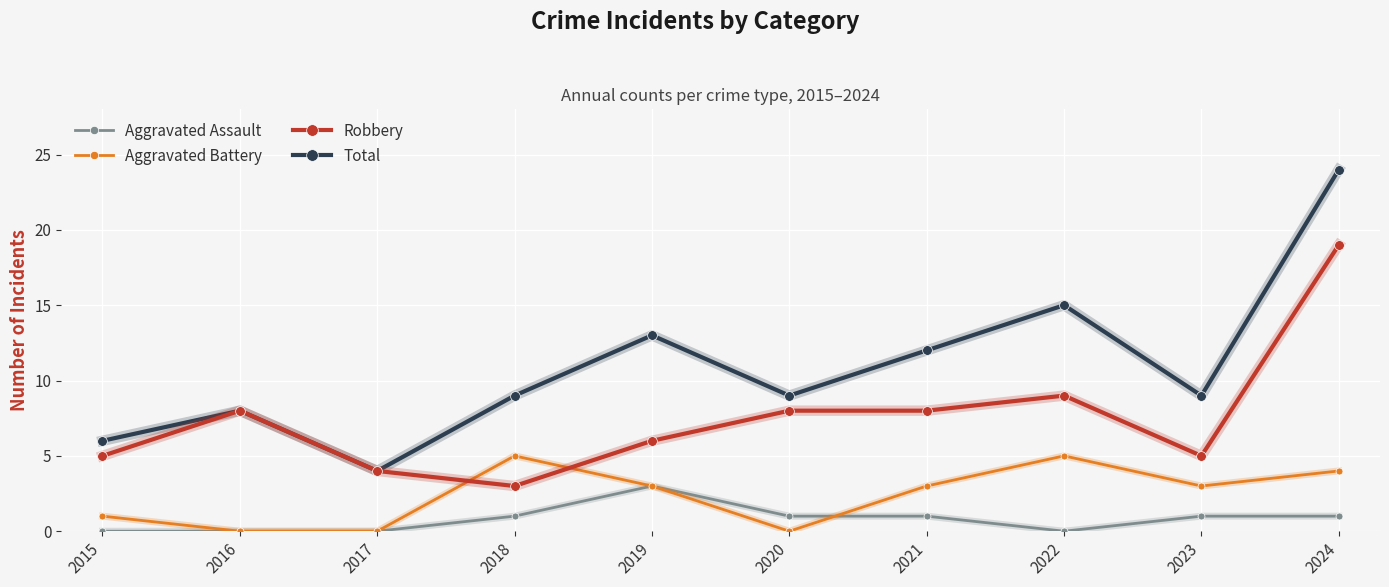

Does the chart display data point markers on the line(s)?

Yes